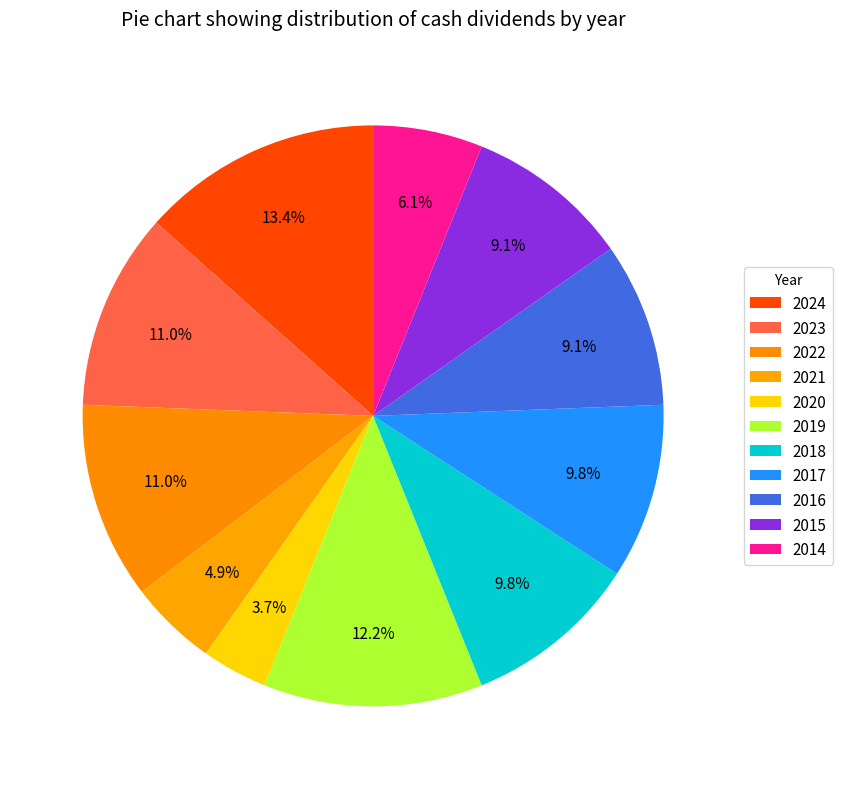

To the nearest percent, what is the average slice percentage?

9%